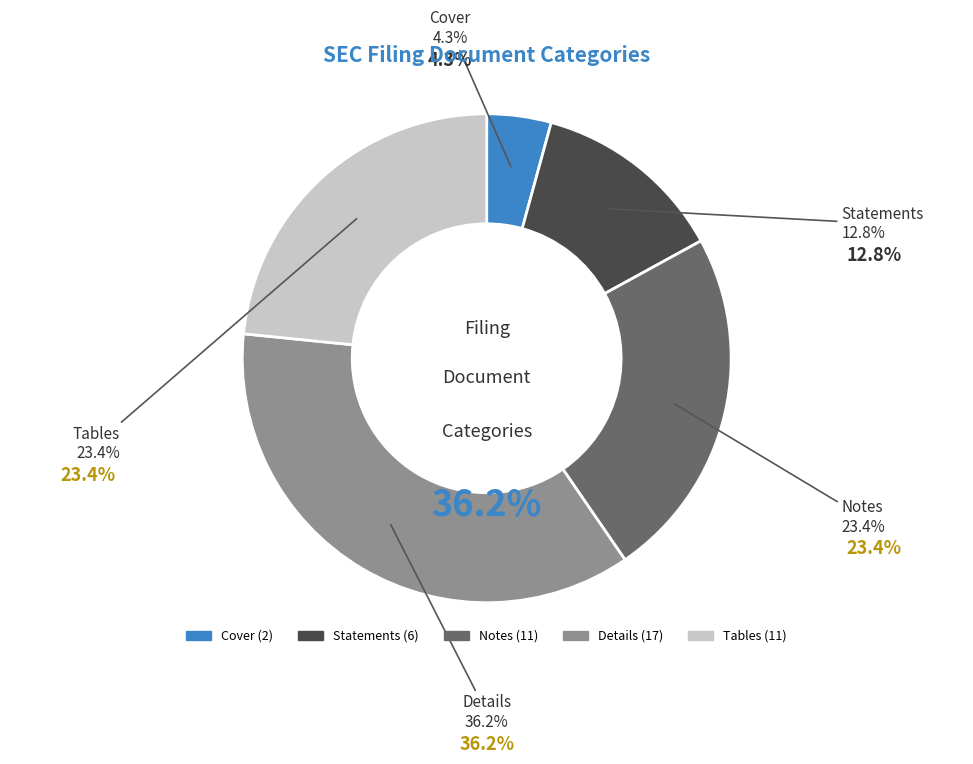

To the nearest percent, what is the average slice percentage?

20%